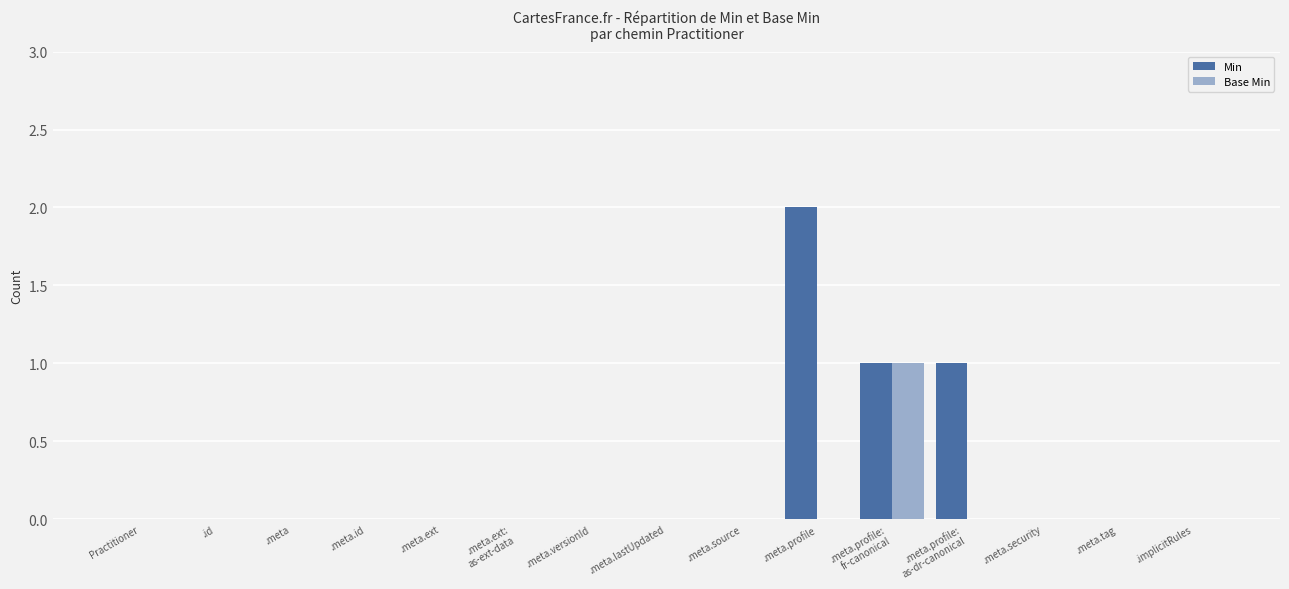

At which label does Min reach its peak?

.meta.profile